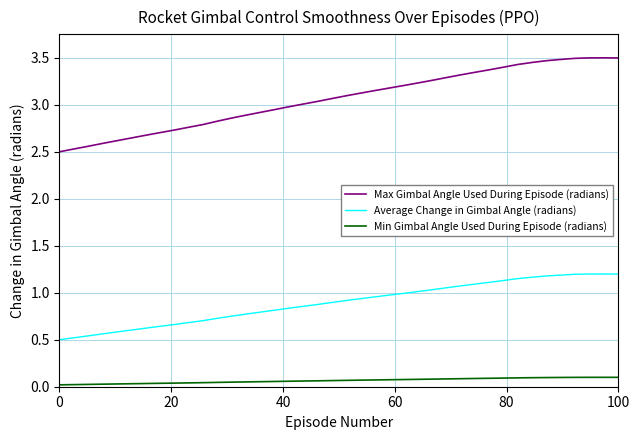

True or false: Average Change in Gimbal Angle (radians) and Max Gimbal Angle Used During Episode (radians) intersect in this chart.

False